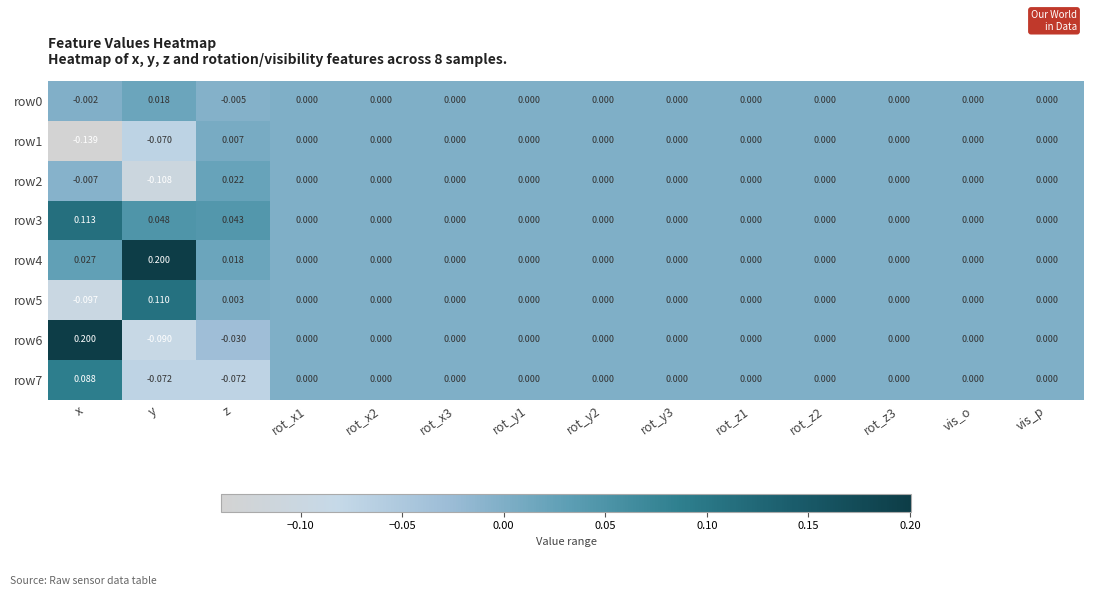

At which category is the sum across all series the highest?

x